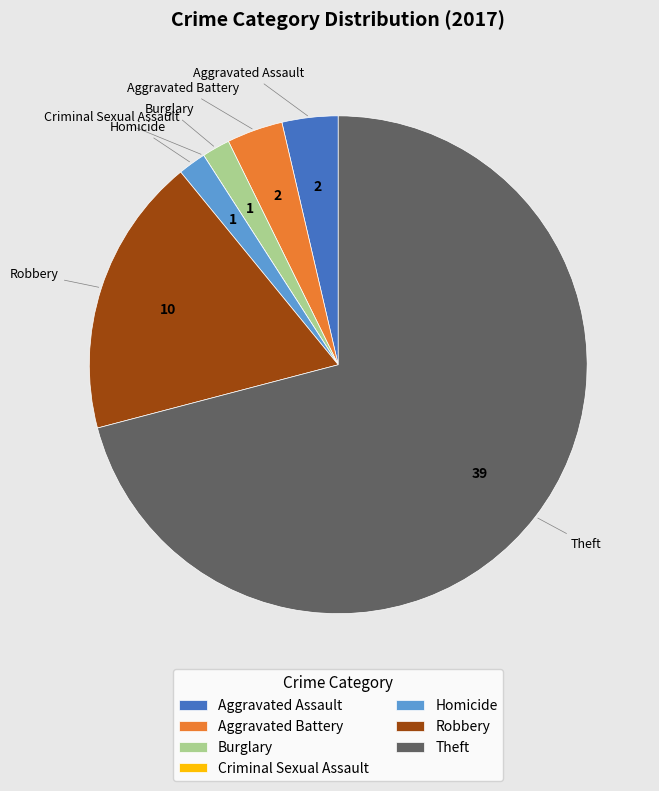

Does any single category account for the majority?

Yes